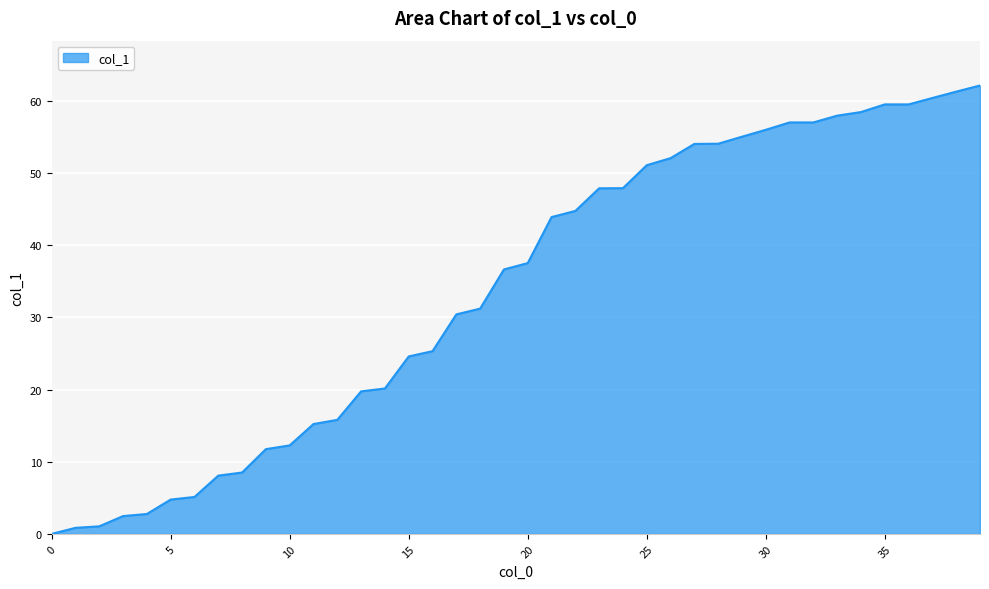

How many lines are shown in the chart?

1